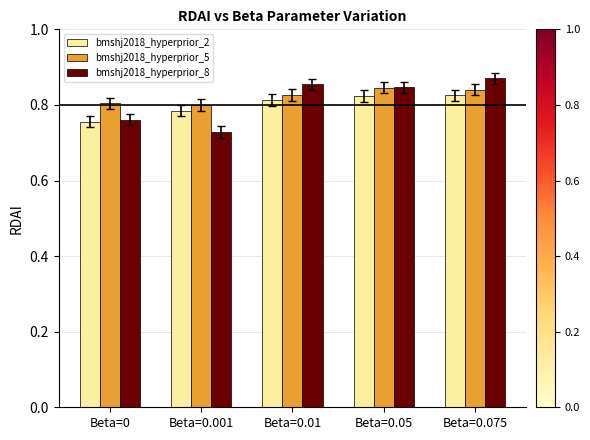

Rank the series at Beta=0.01 from highest to lowest value.

bmshj2018_hyperprior_8, bmshj2018_hyperprior_5, bmshj2018_hyperprior_2